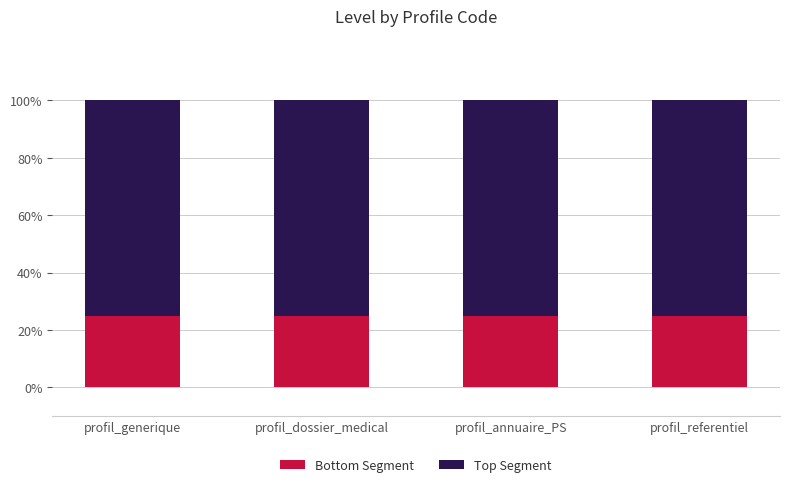

At which category is the sum across all series the highest?

profil_generique